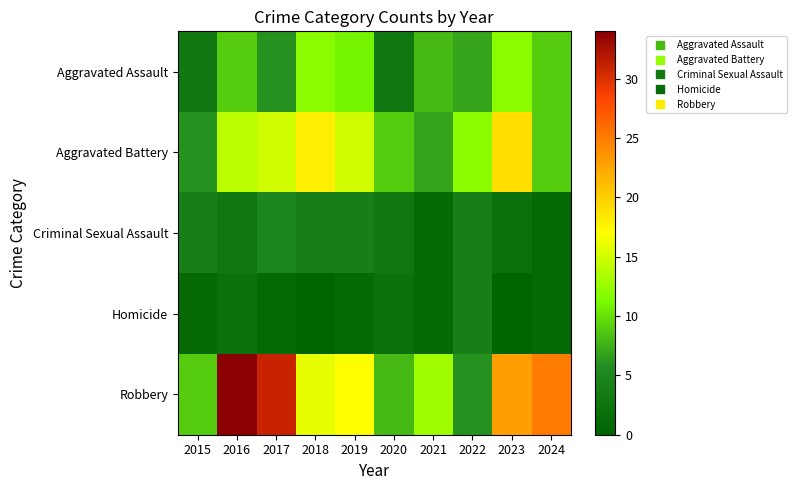

What is the total value across all series at 2016?

62